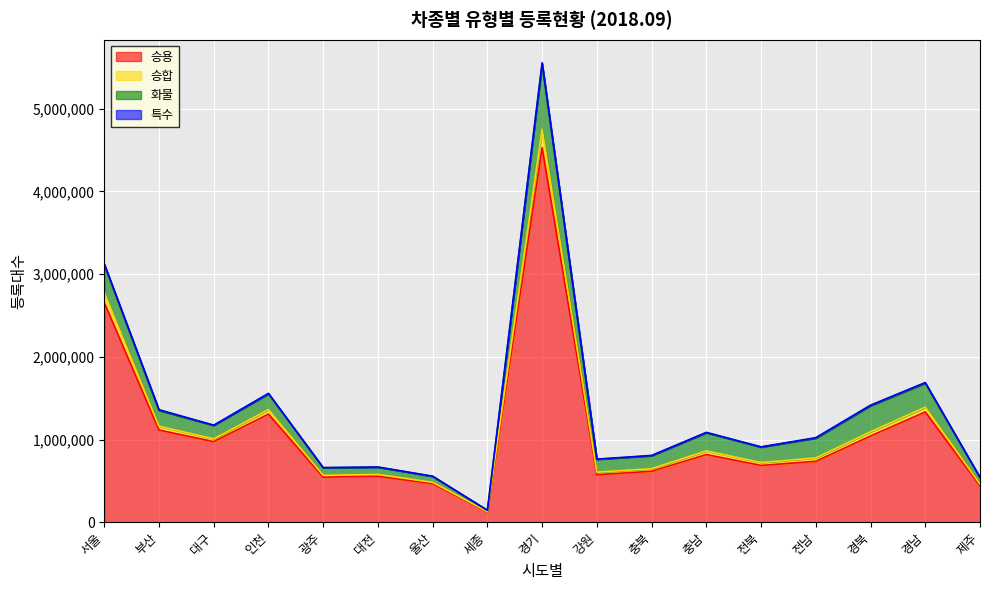

What is the highest value of the 승용 series?

4528633